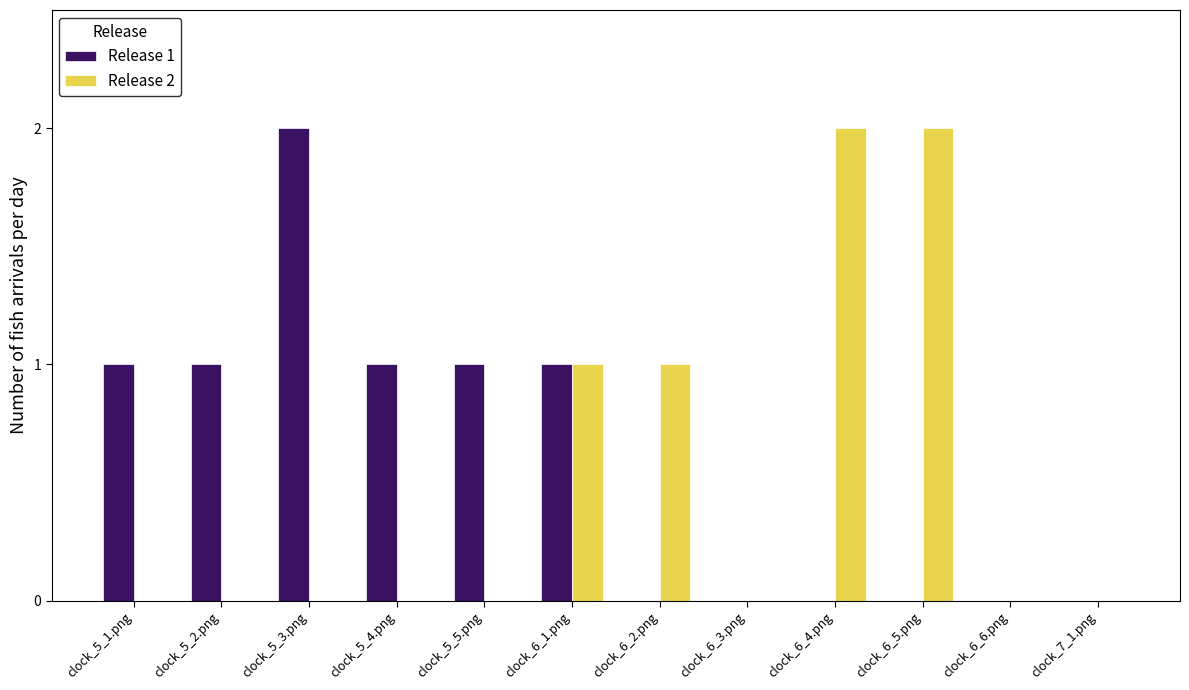

What is the maximum value for Release 2?

2